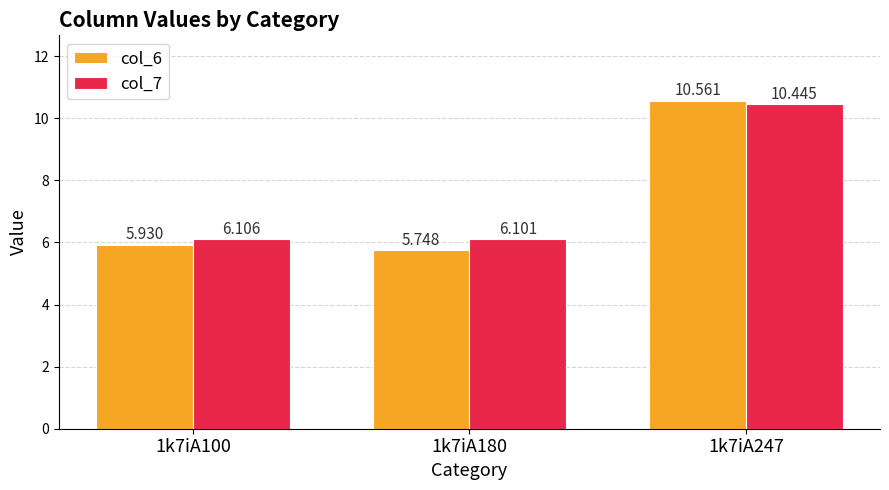

Is it true that col_7 equals 9.8 at 1k7iA180?

False